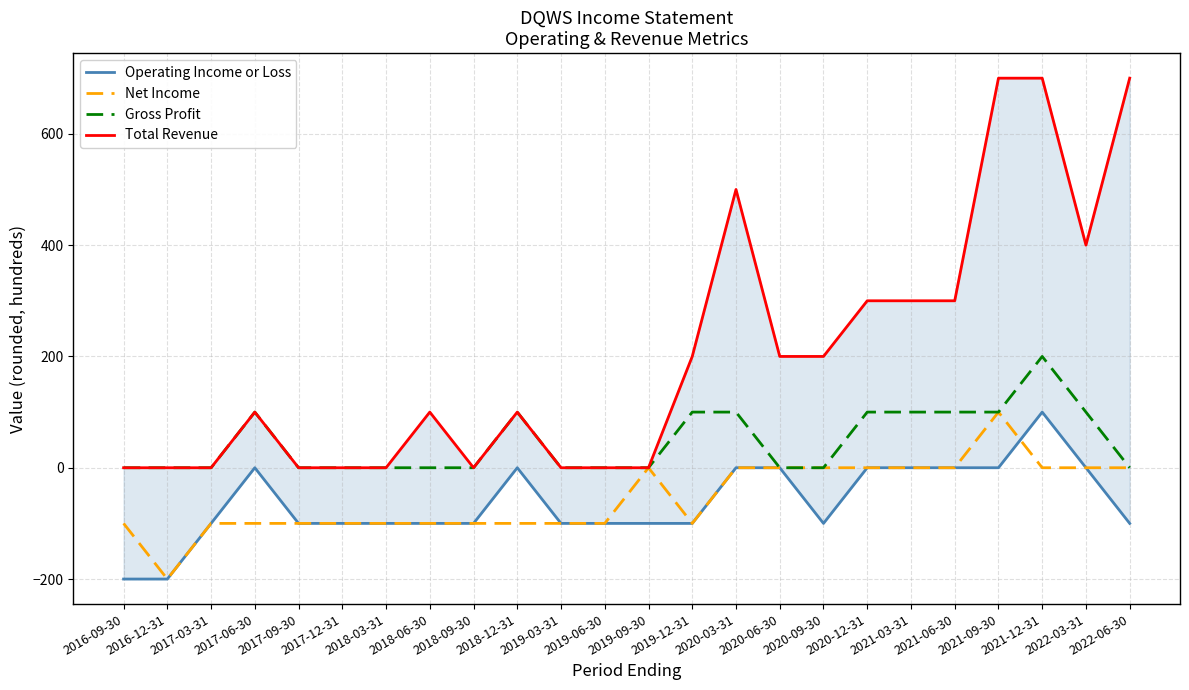

Count the Net Income values in the range -100 to 0.

22